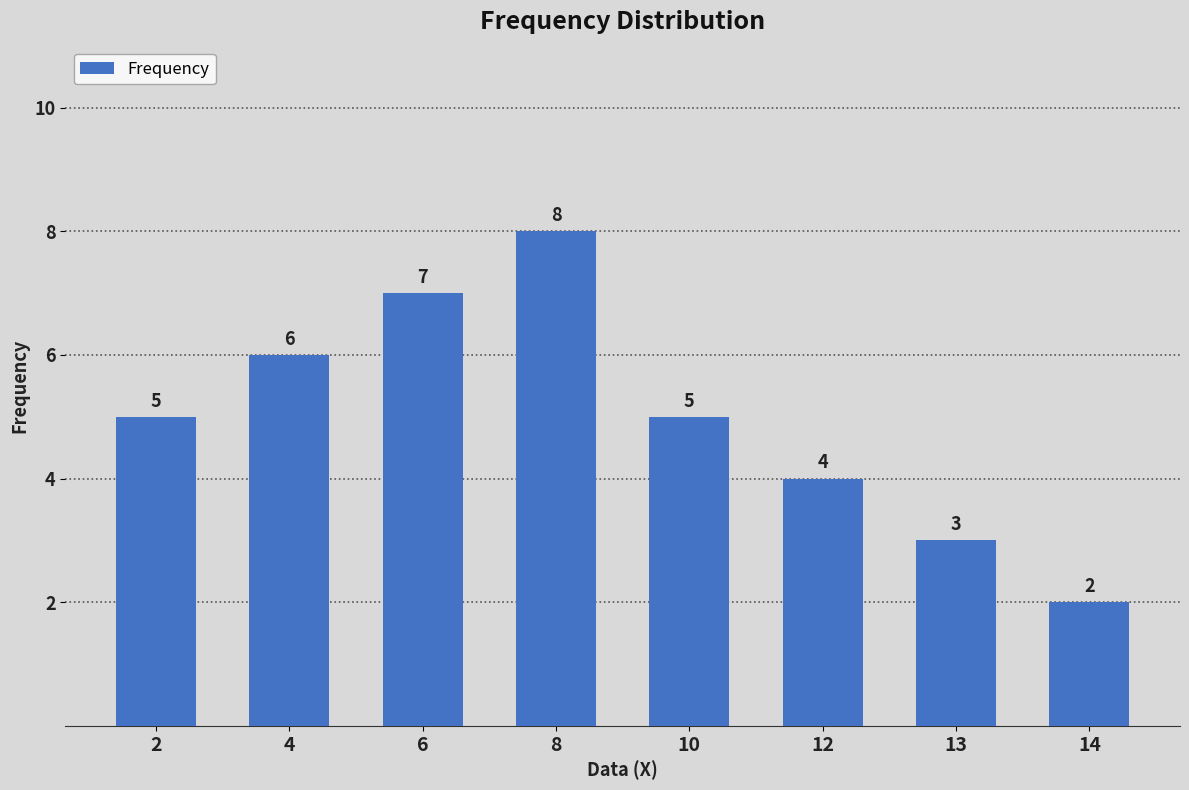

What is the approximate value at 4?

6